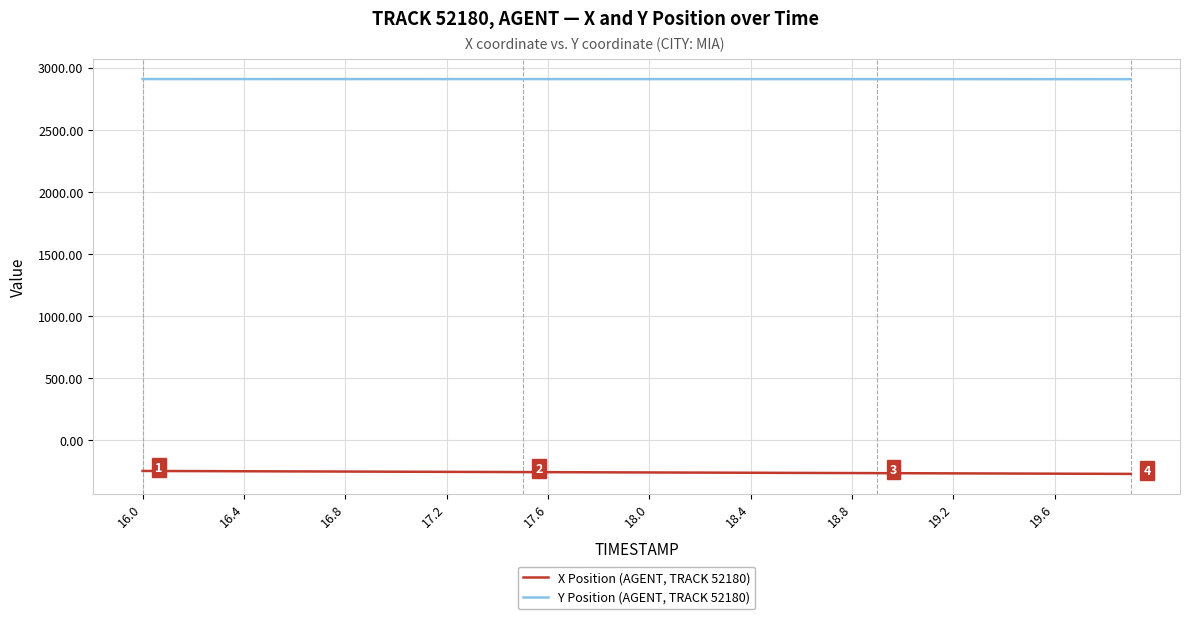

Rank the series by their average value, from lowest to highest.

X Position (AGENT, TRACK 52180), Y Position (AGENT, TRACK 52180)